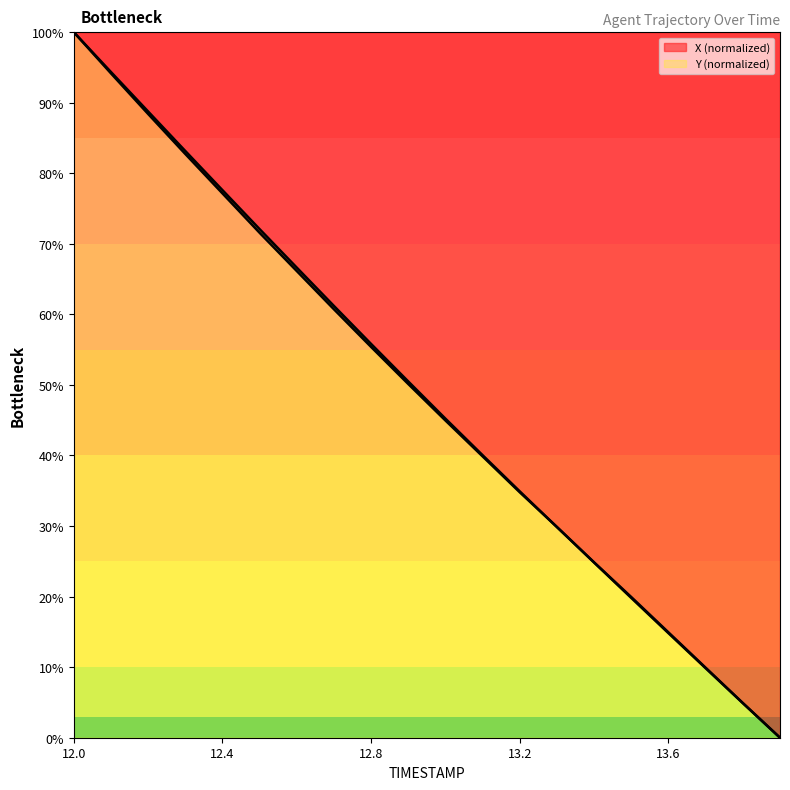

At which category is the sum across all series the highest?

12.0